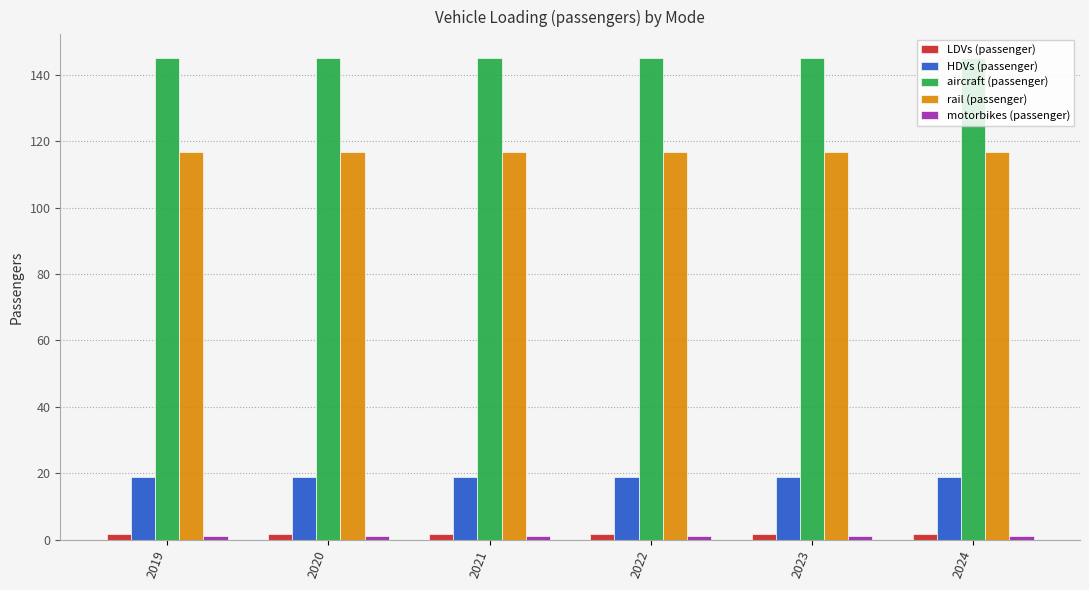

At how many categories does at least one series exceed 122?

6